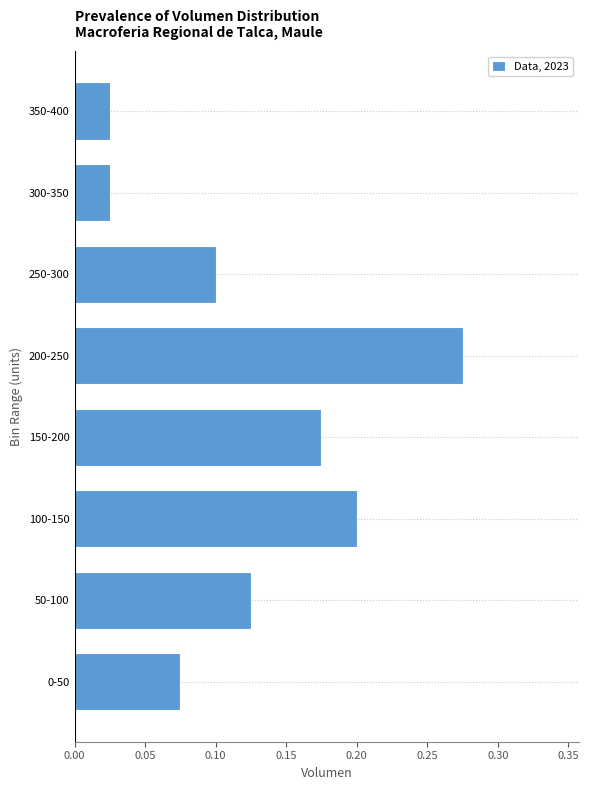

What is the sum of the values at 200-250 and 100-150?

0.5